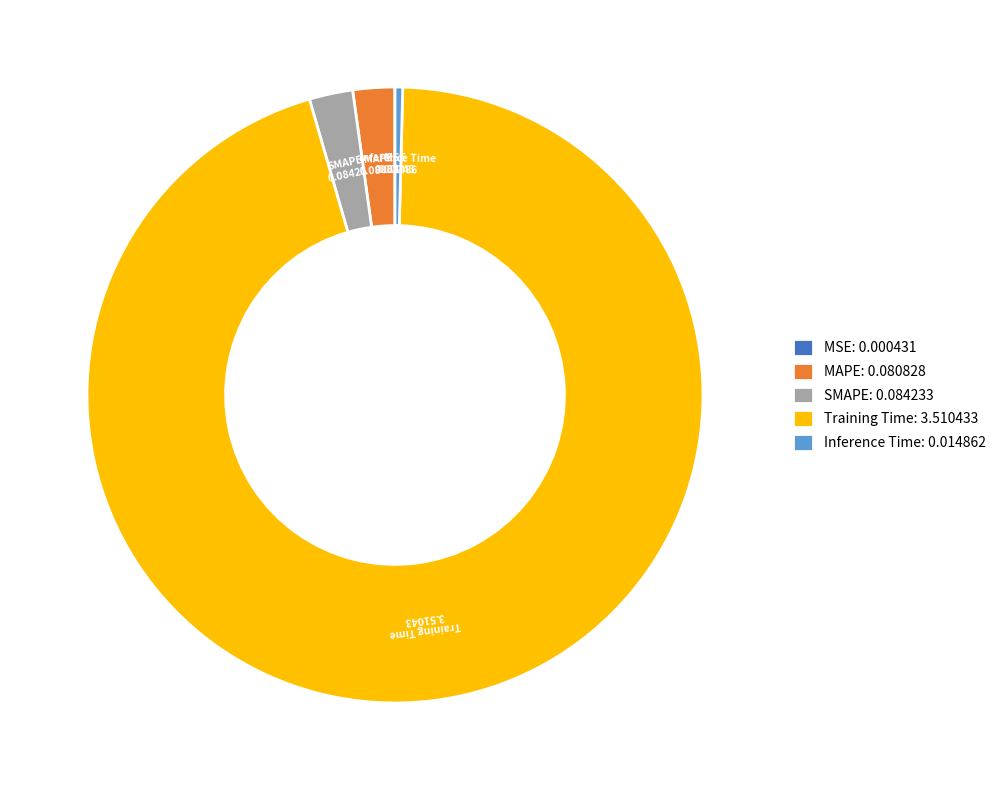

Which category accounts for the majority?

Training Time